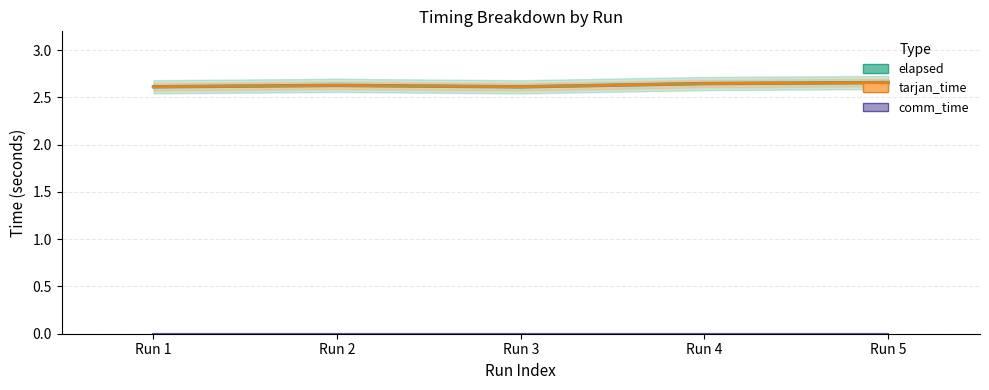

Between Run 4 and Run 5, which series saw the biggest shift?

elapsed